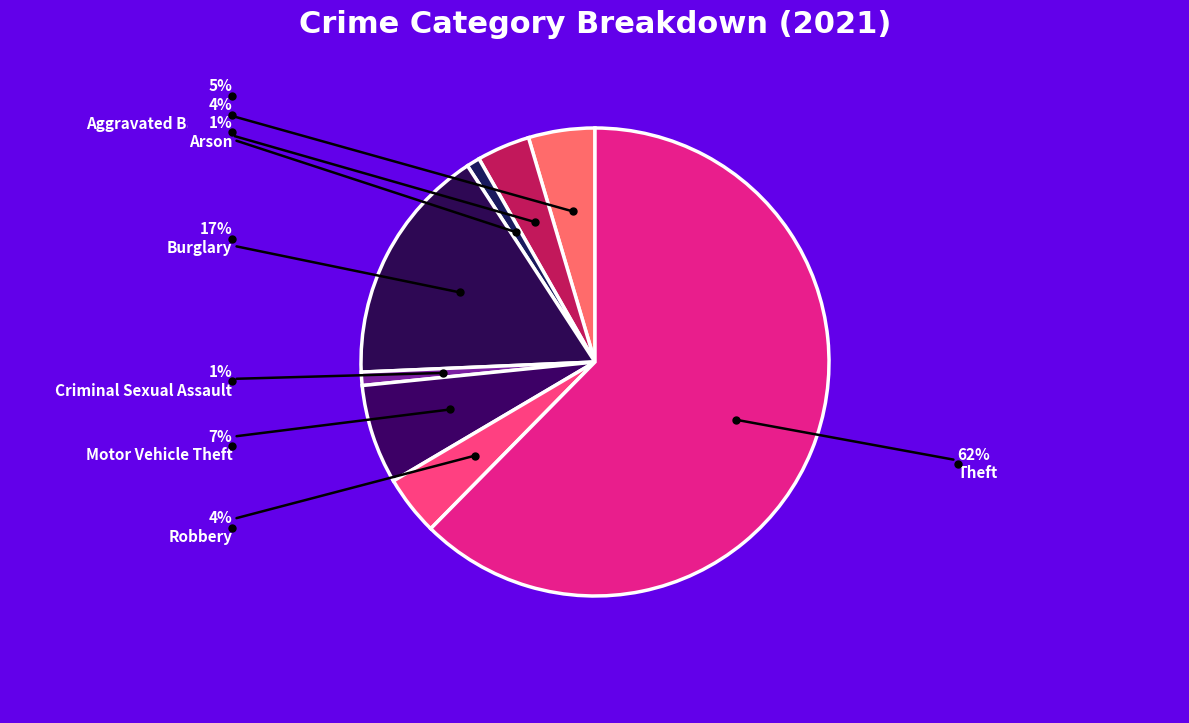

Does any single category account for the majority?

Yes